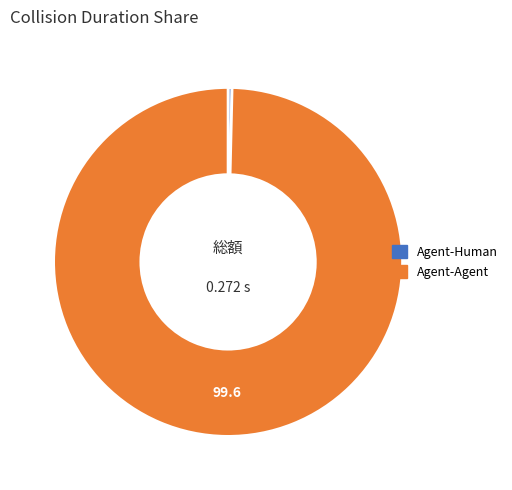

Combined, do Agent-Agent and Agent-Human account for over 50%?

Yes